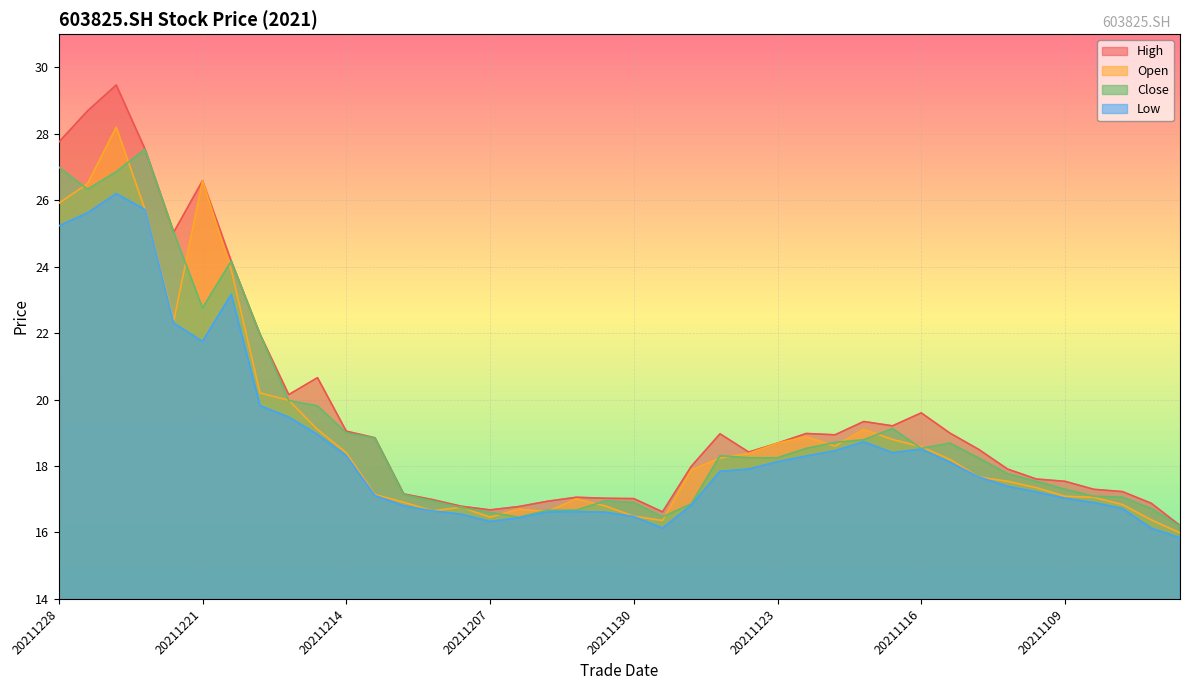

At how many categories does at least one series exceed 18?

22